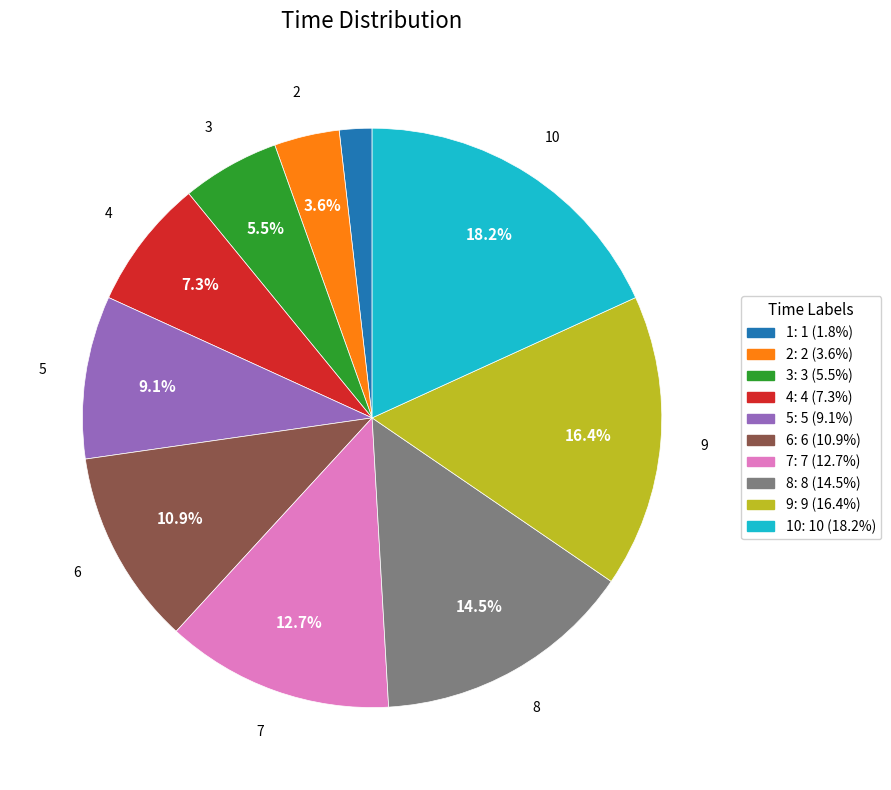

Does any single category account for the majority?

No